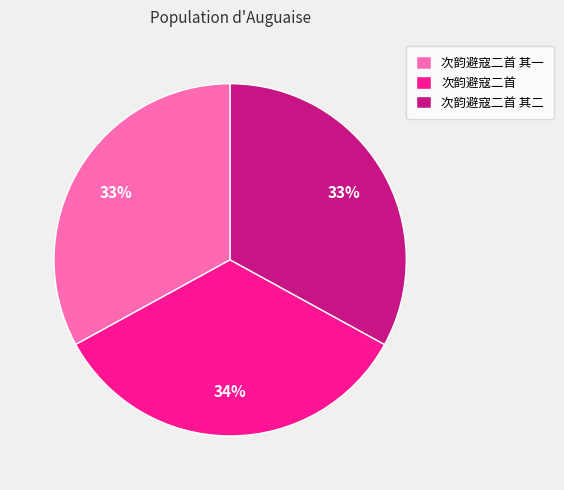

To the nearest percent, what percentage of the pie is 次韵避寇二首?

34%